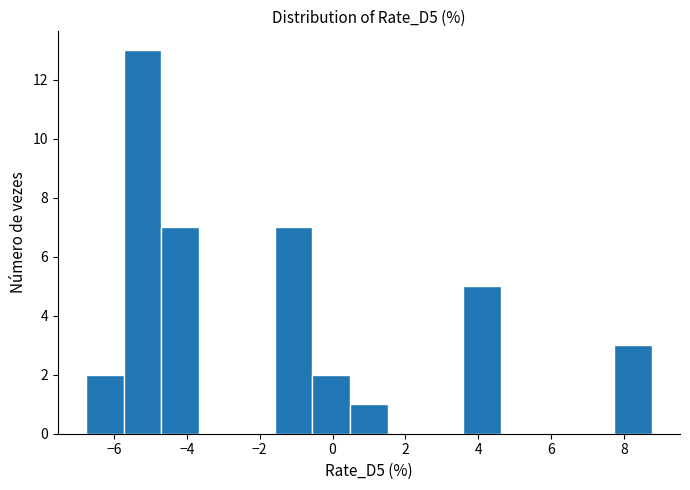

Which range on the x-axis has the tallest bar?

-5.8 to -4.6